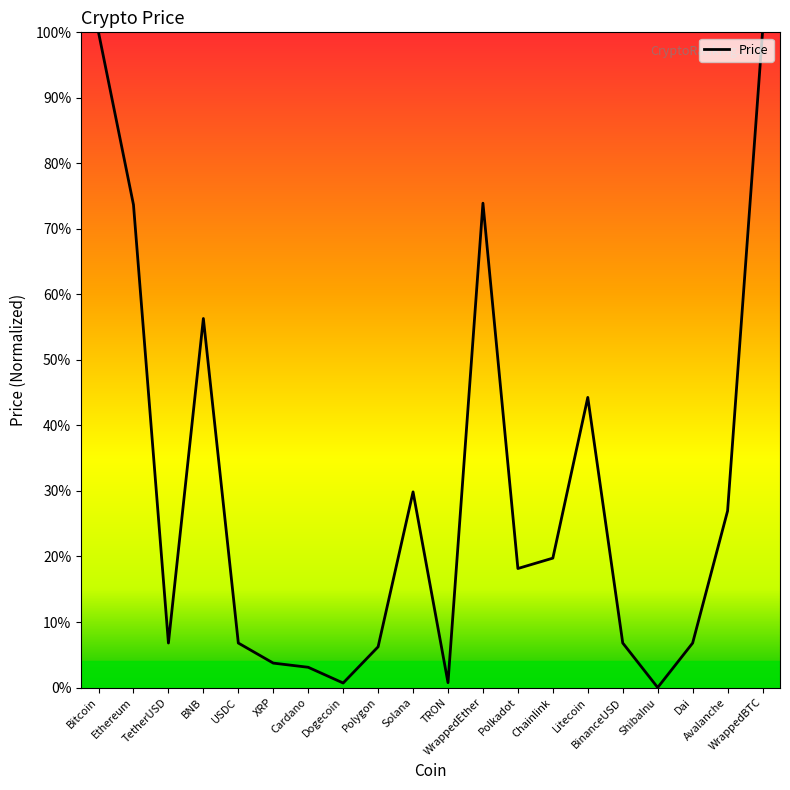

How many lines are shown in the chart?

1